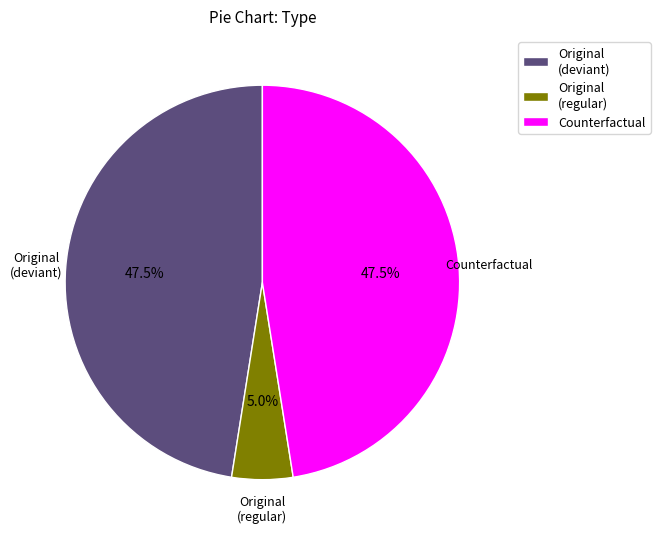

Count the number of slices in the pie.

3